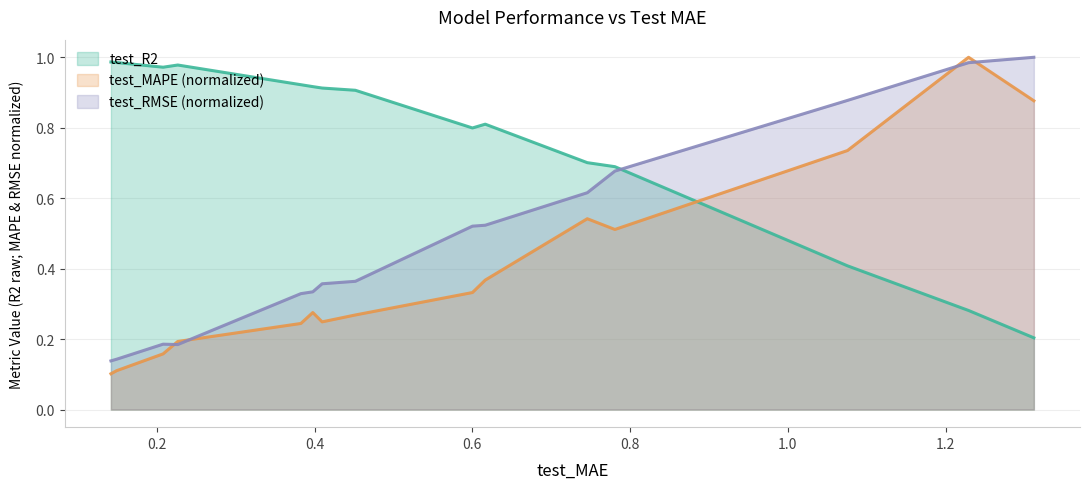

Which series ends up on top after the final intersection of test_RMSE and test_MAPE?

test_RMSE